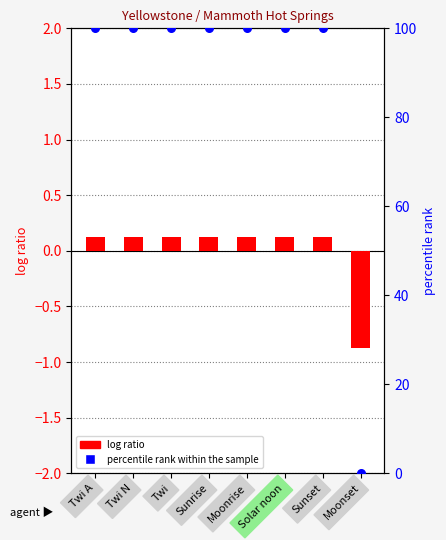

Which series reaches the minimum Y coordinate?

log ratio